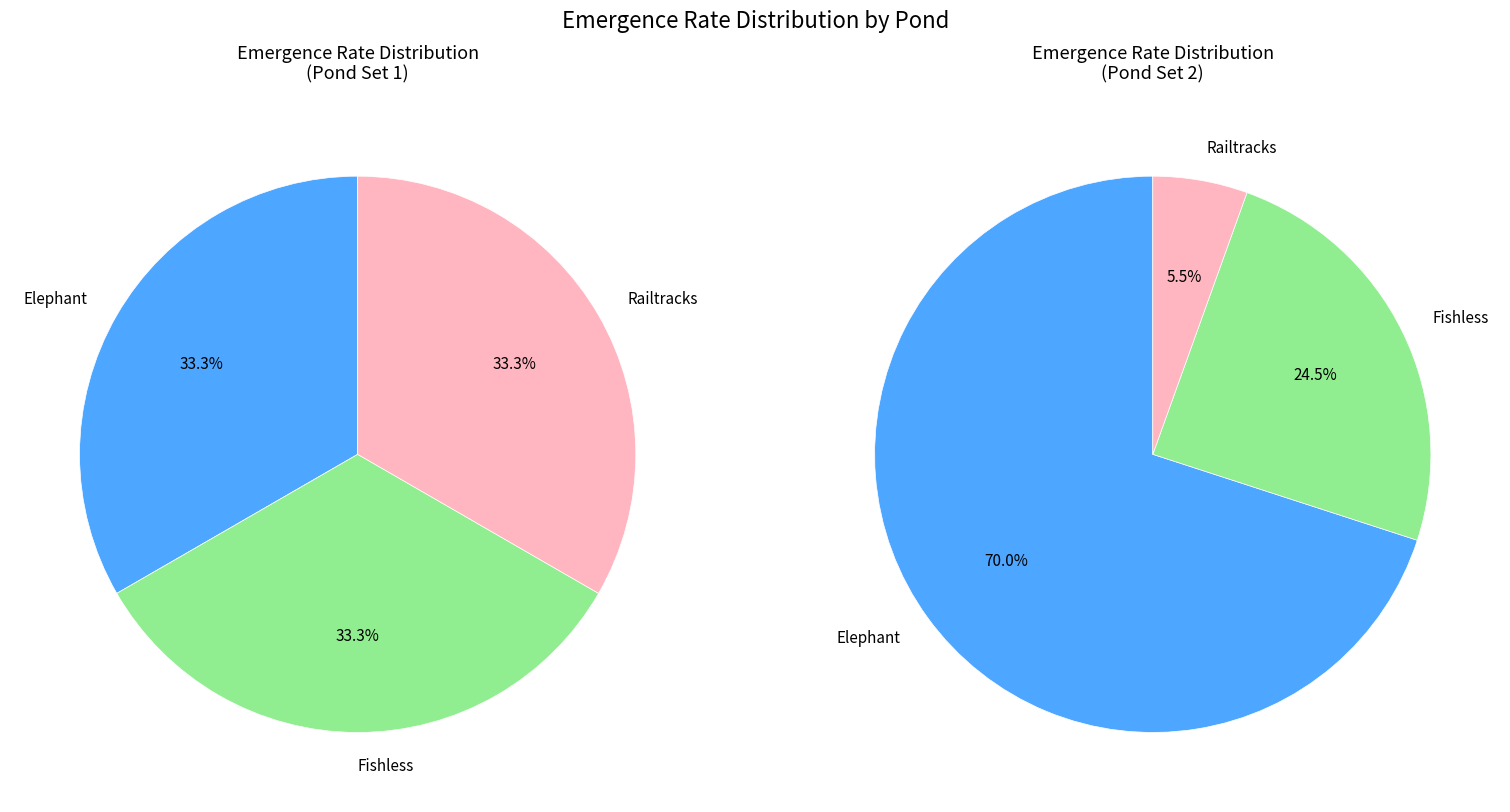

Between 2 and 7, which series saw the biggest shift?

Elephant